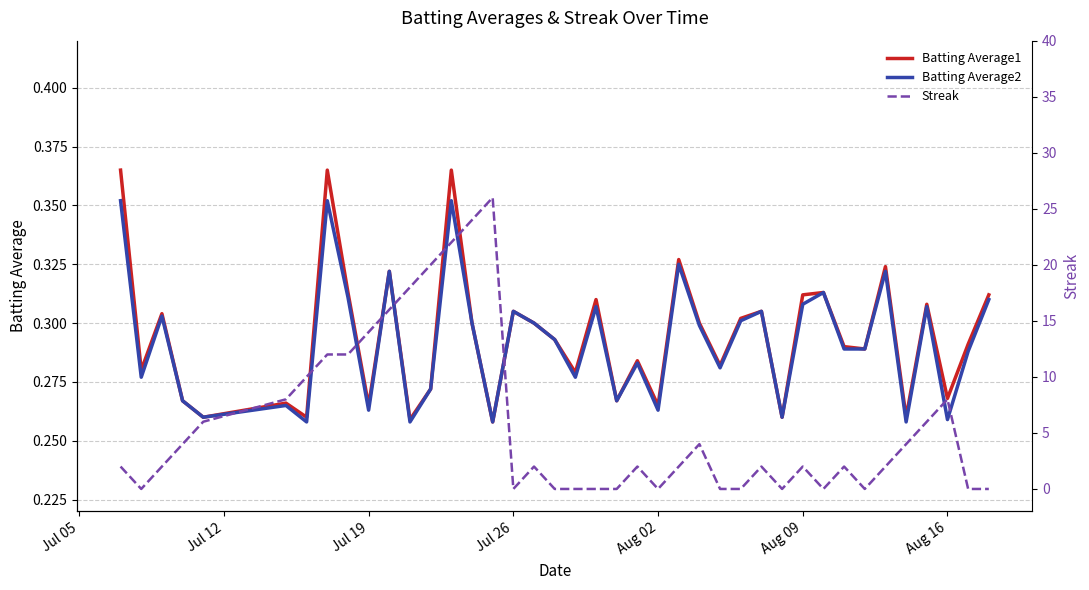

Which series ends up on top after the final intersection of Batting Average1 and Streak?

Batting Average1